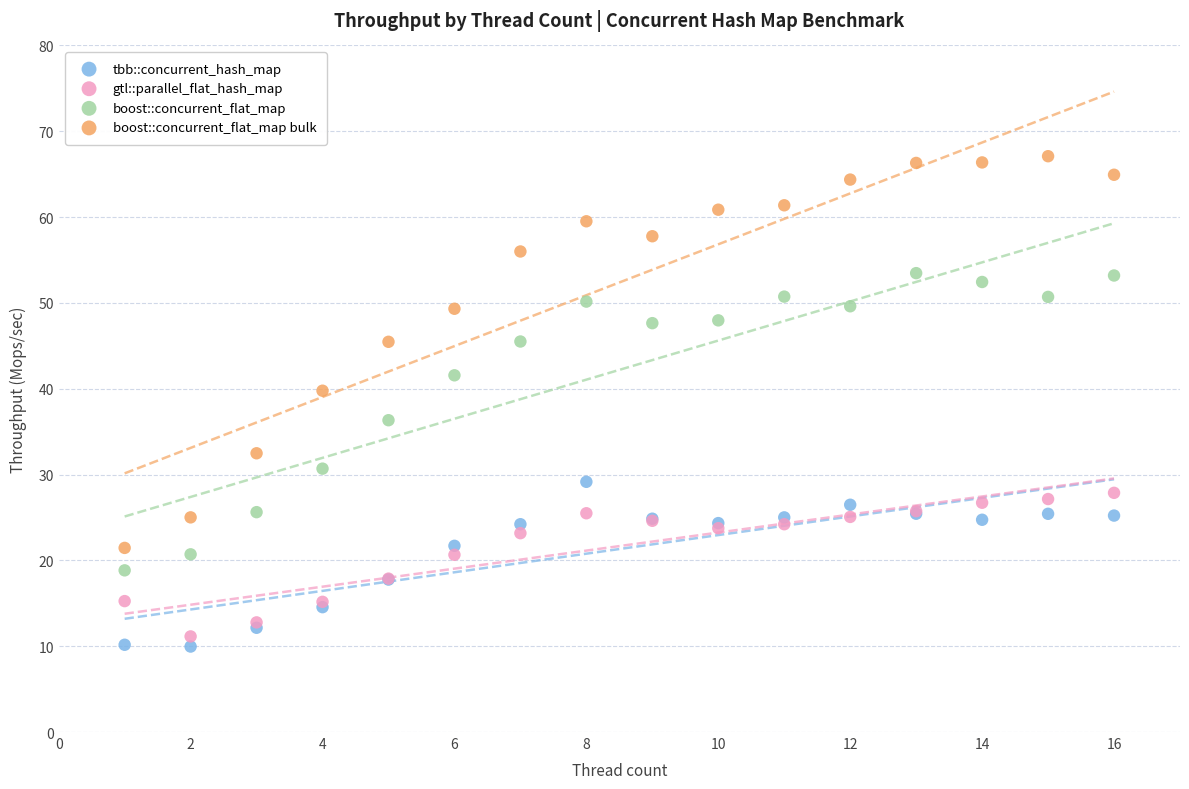

What is the X range (max minus min) for the scatter plot?

15.0